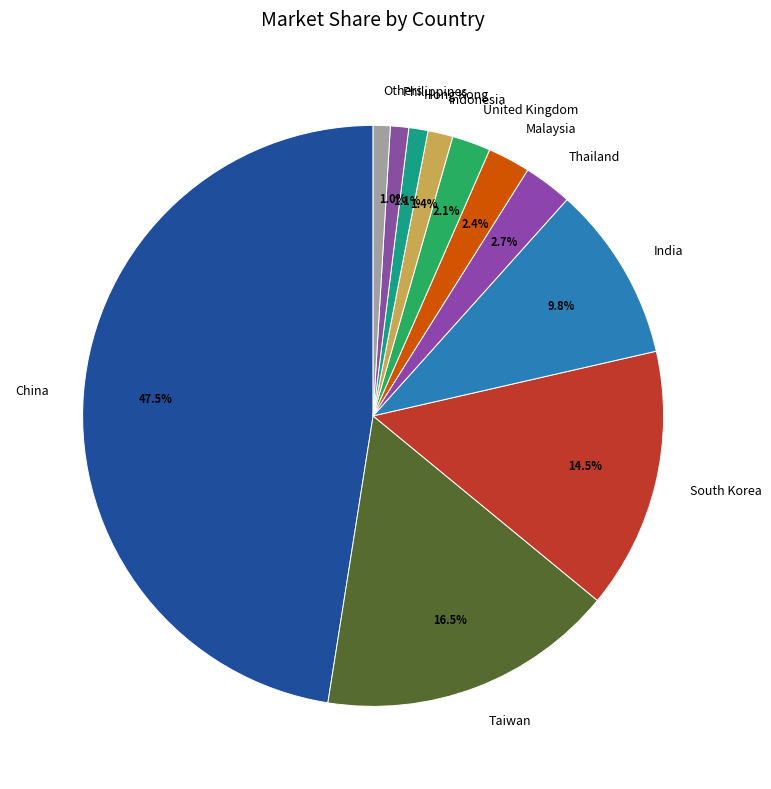

Is United Kingdom the majority of the pie?

No